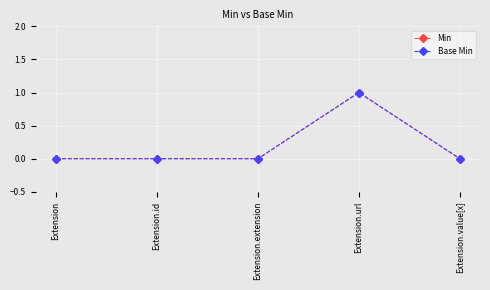

Is this an area chart (filled region under the line)?

No